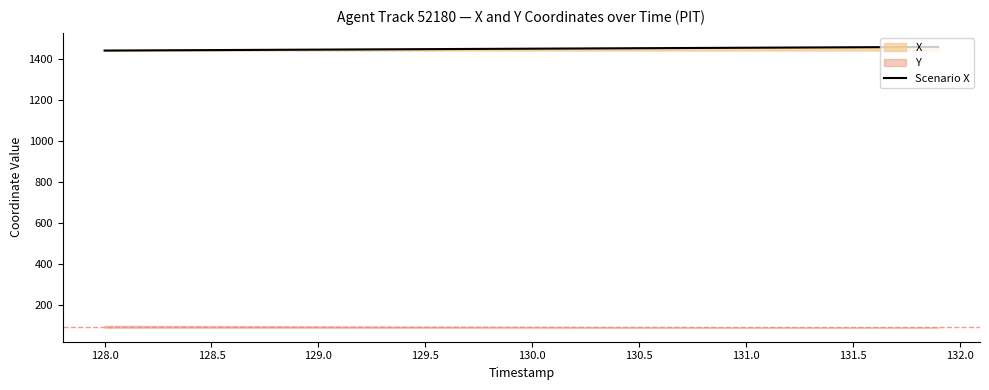

What is the minimum value for Scenario X?

1438.9